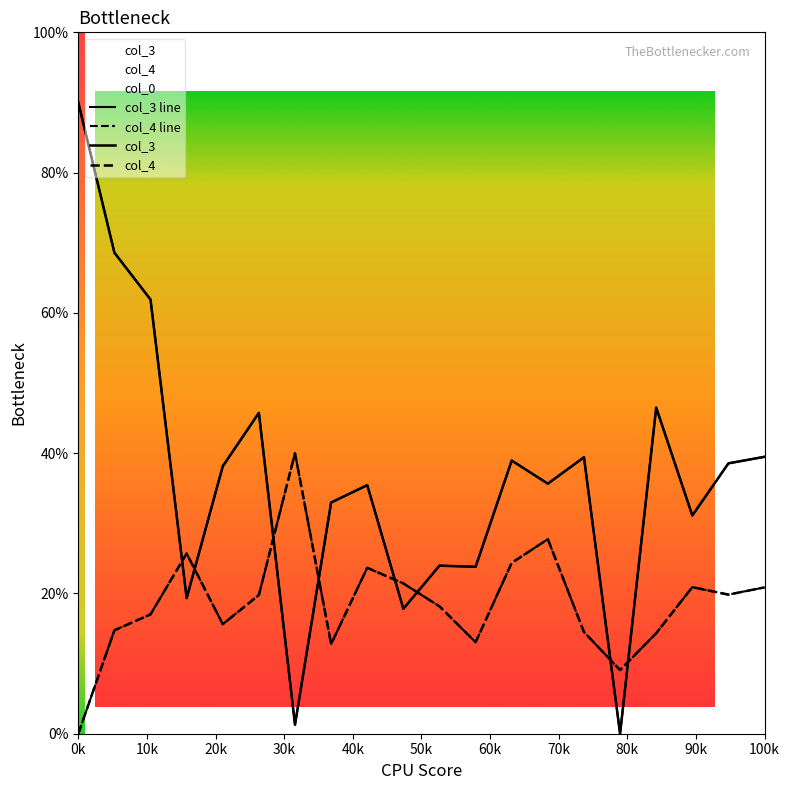

At how many categories does at least one series exceed 29?

15